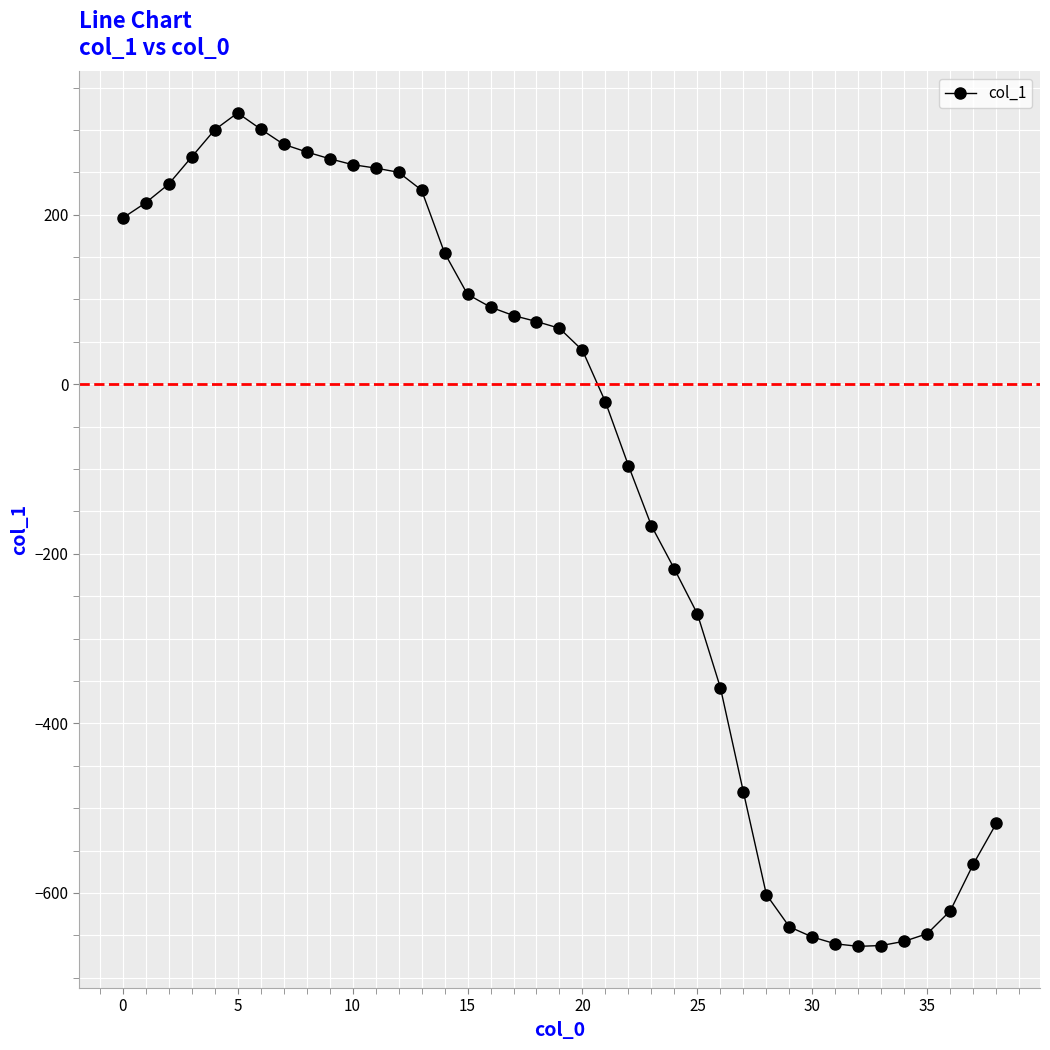

What is the greatest value displayed?

320